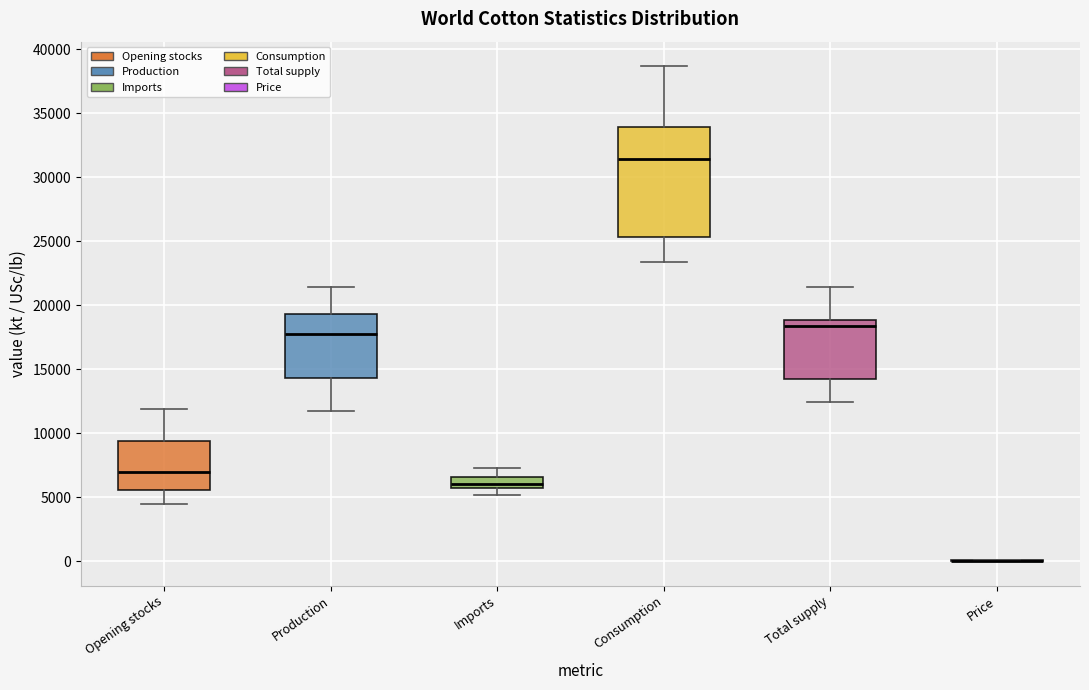

Comparing the boxes themselves (not the whiskers), which one is the tallest?

Consumption